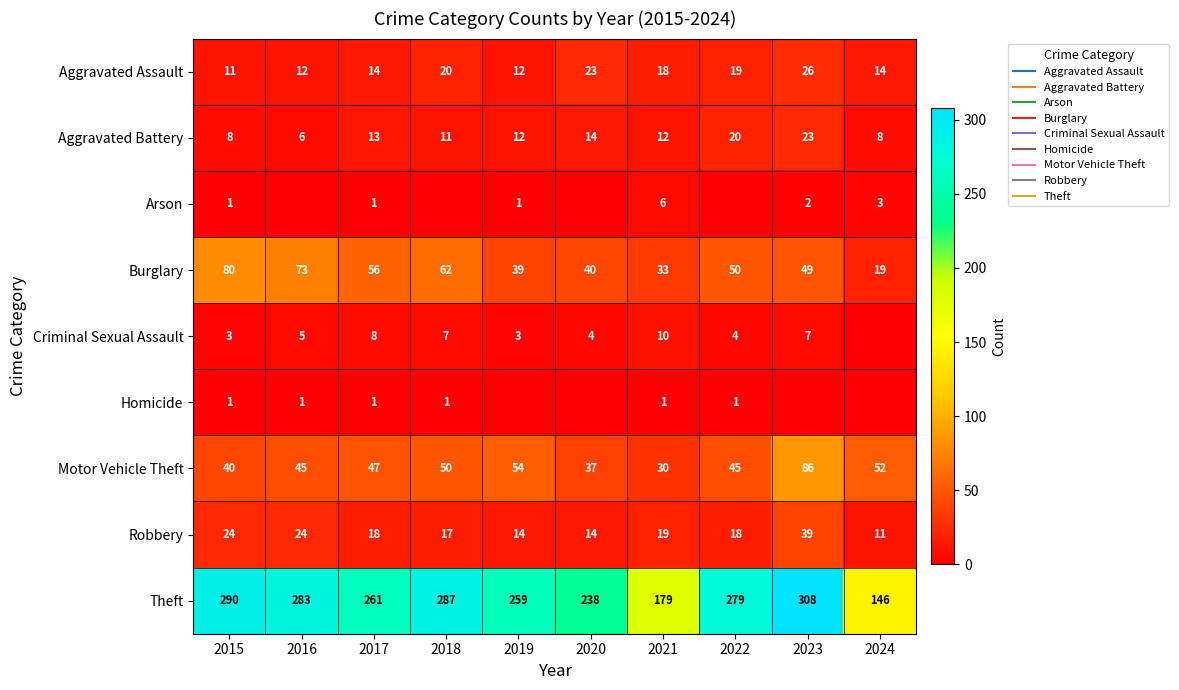

Which series has the largest total across all categories?

Theft